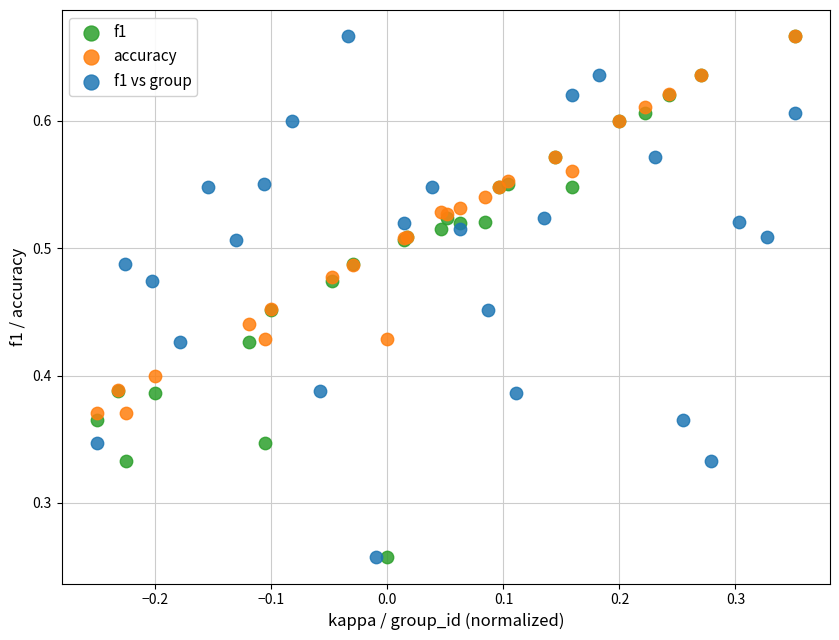

What are all the series names shown in the legend?

f1, accuracy, f1 vs group